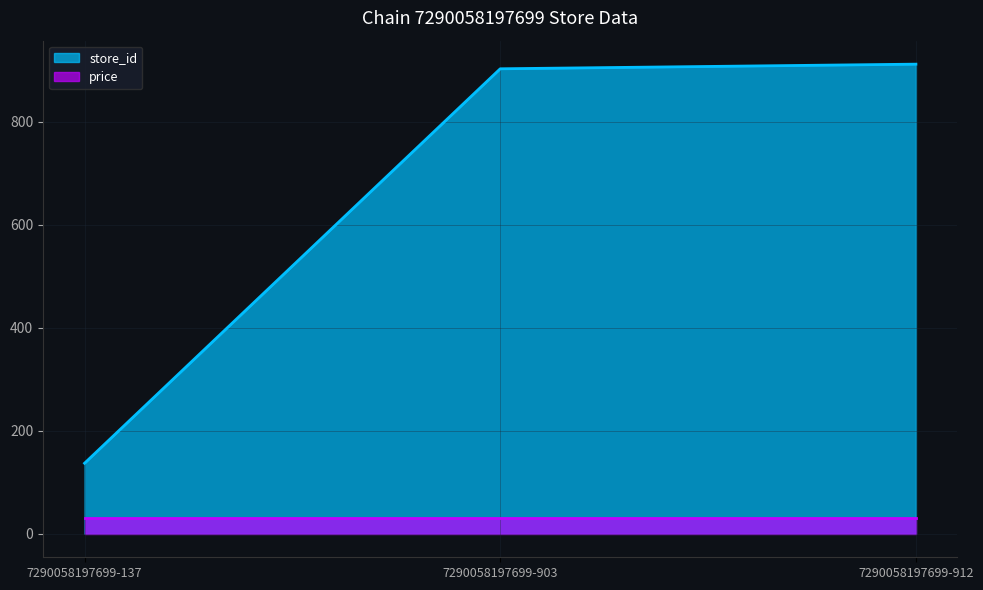

What is the difference between the values at 7290058197699-137 and 7290058197699-912?

775